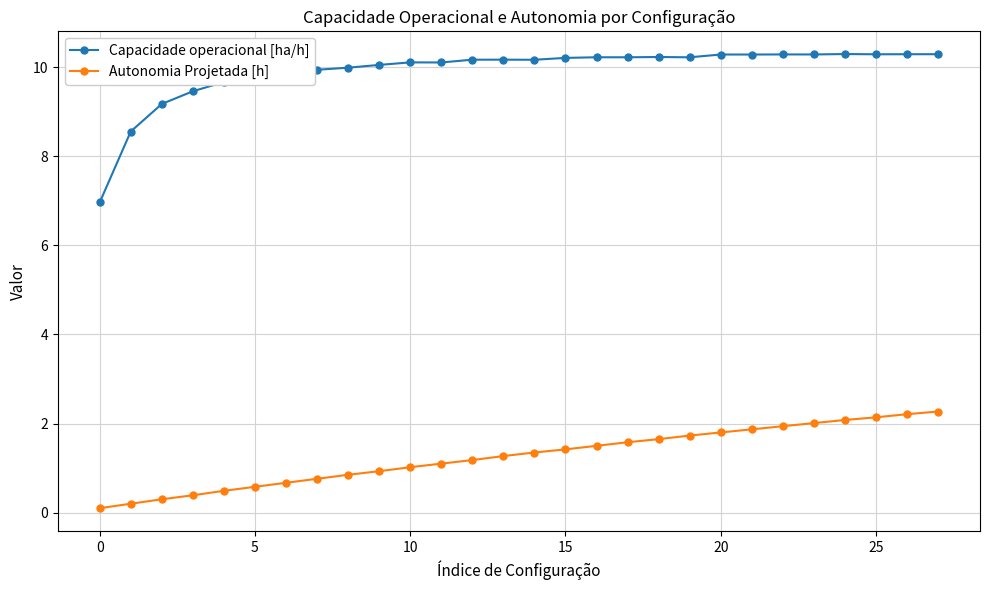

Does the chart display data point markers on the line(s)?

Yes